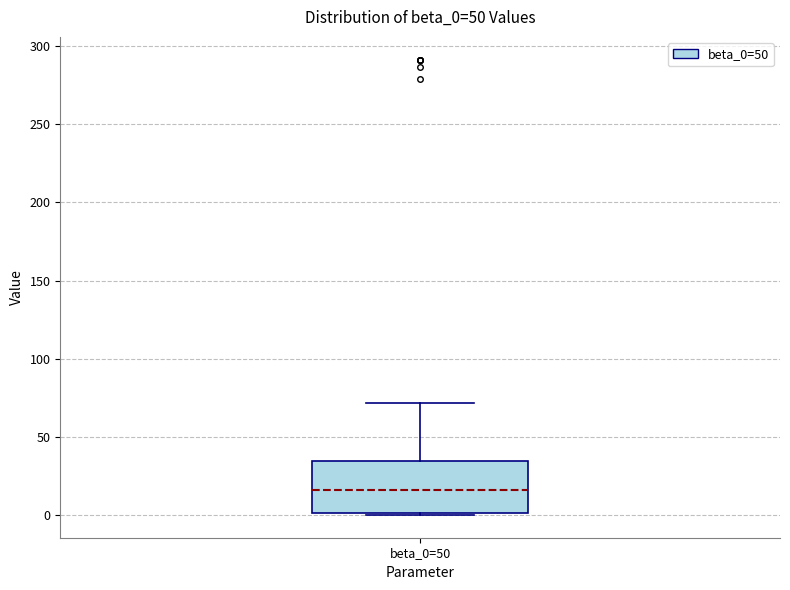

Read this box plot against the y-axis: the position of the median line, the range covered by the box, and the ends of both whiskers. The values are not printed on the chart, so give them approximately, as read against the axis.

median 15, box 0 to 35, whiskers 0 to 70